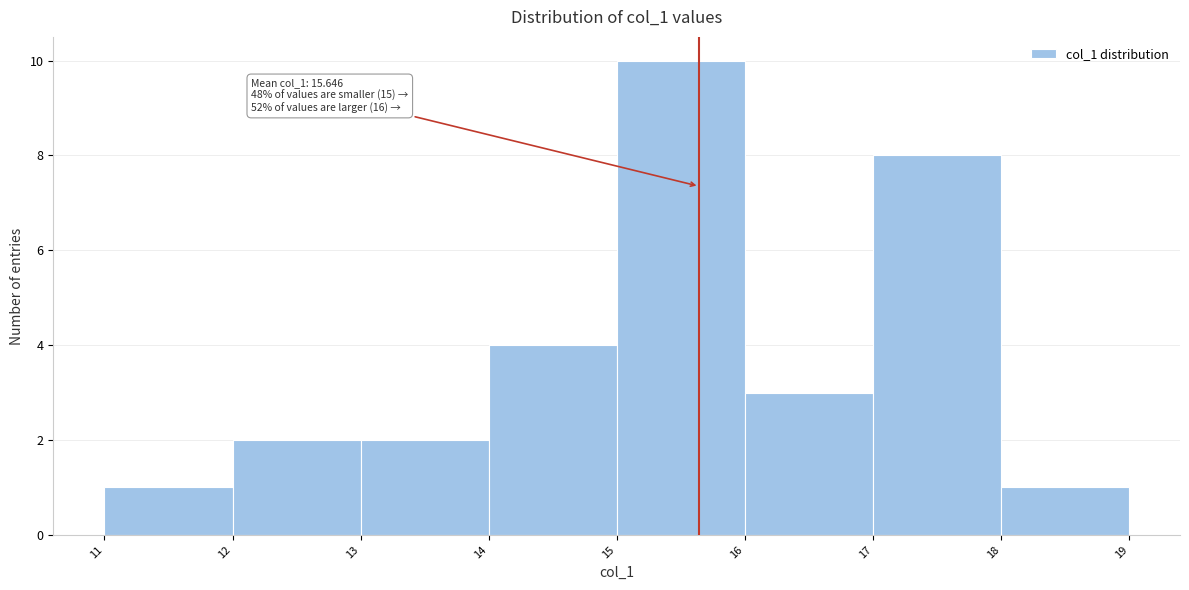

Which range on the x-axis has the tallest bar?

15 to 16